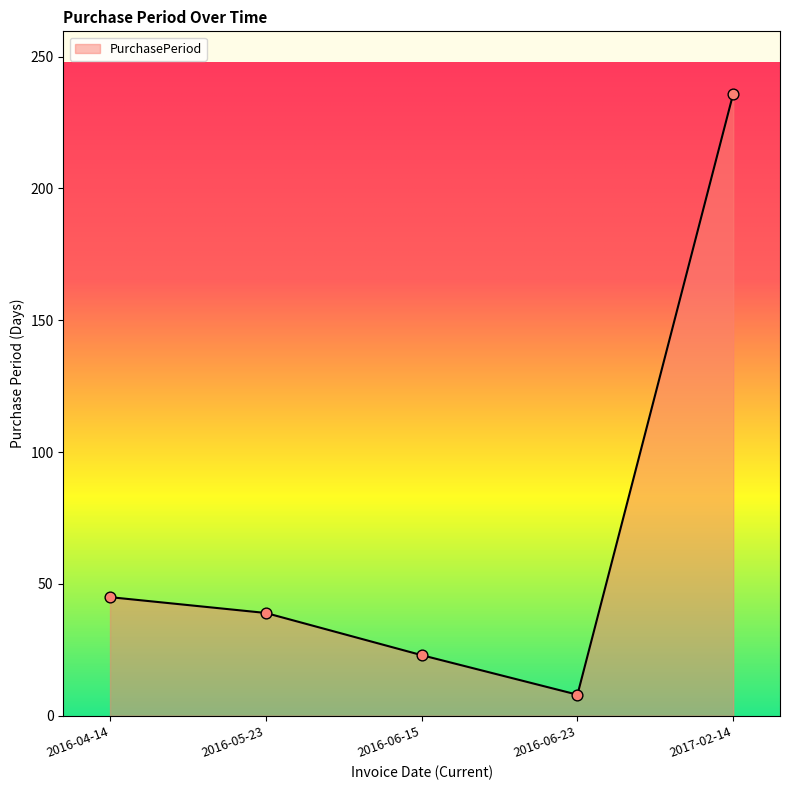

What is the change in value from 2016-04-14 to 2016-06-15?

-22